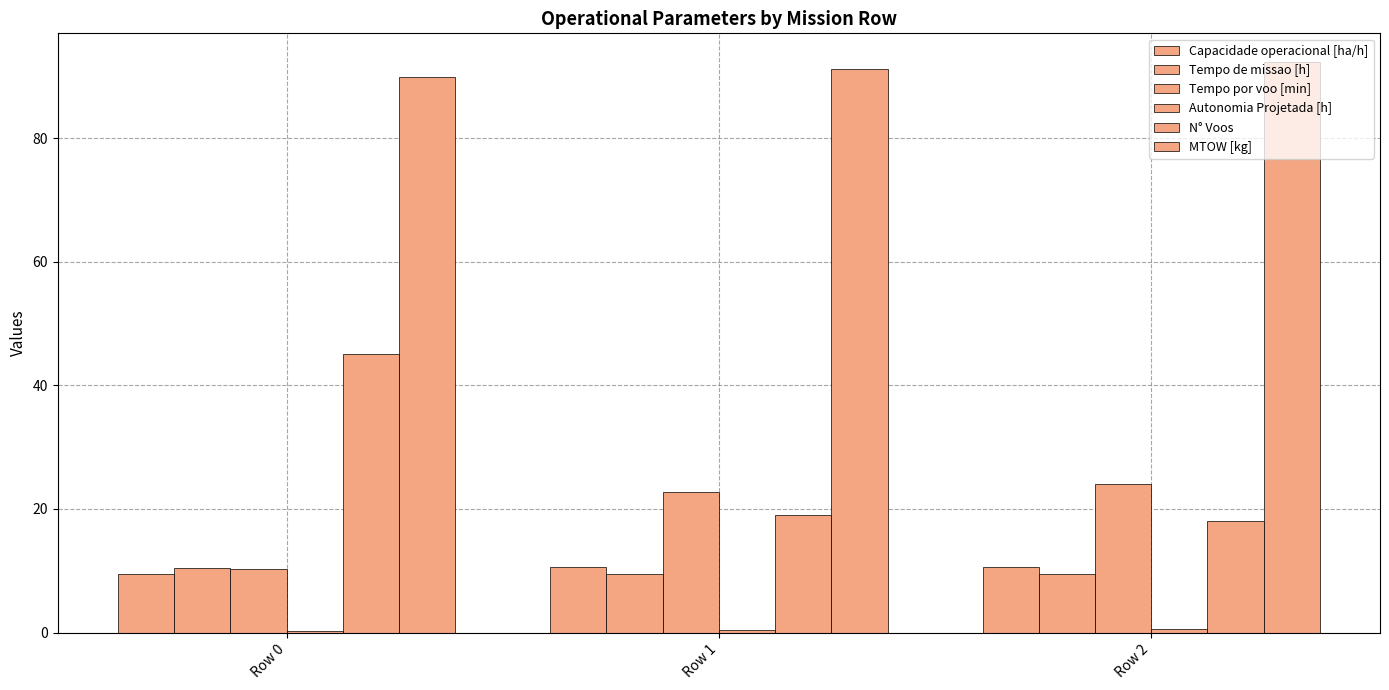

What is the value of the MTOW [kg] bar at the 3rd from the left?

92.3